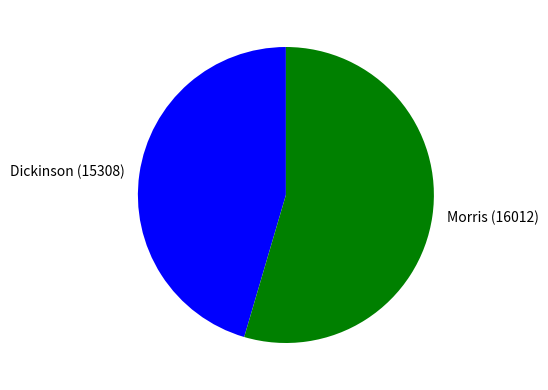

Do Morris (16012) and Dickinson (15308) together represent more than half of the pie?

Yes